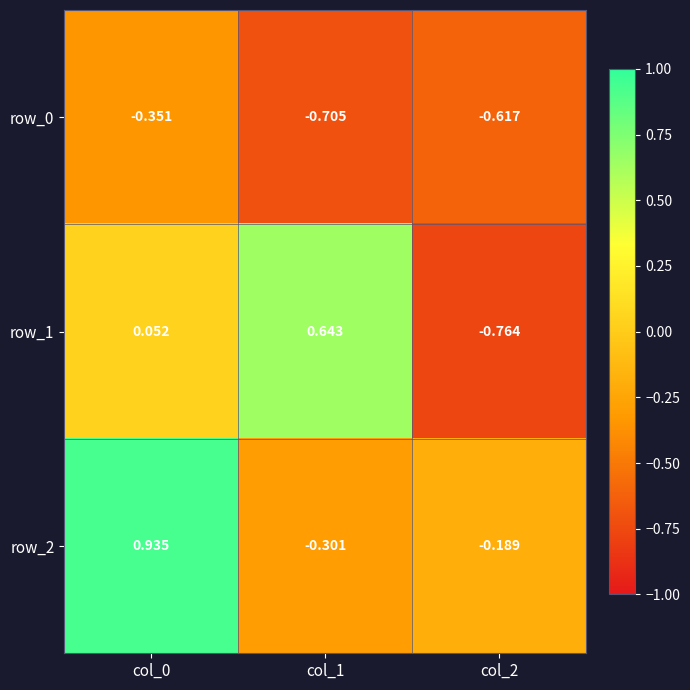

Between col_0 and col_2, which series saw the biggest shift?

row_2